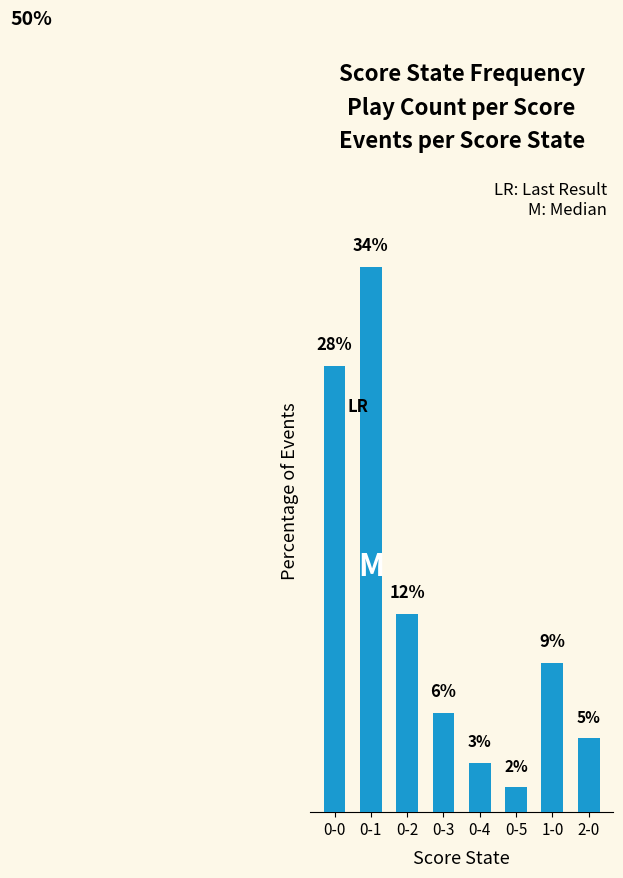

At which category does the chart reach its minimum across all series?

0-5